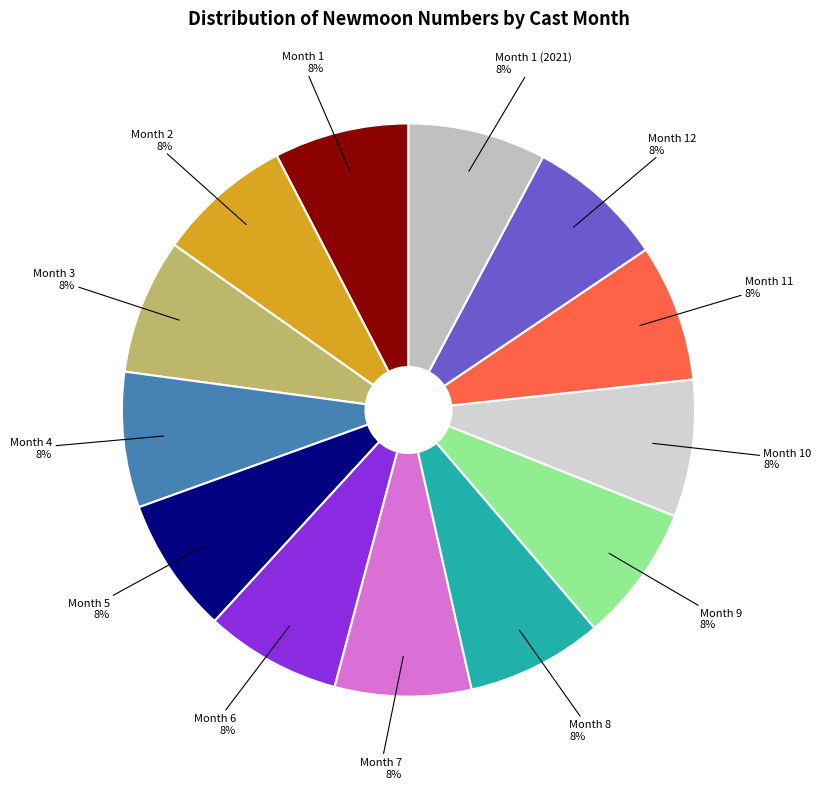

How many segments does this pie chart have?

13